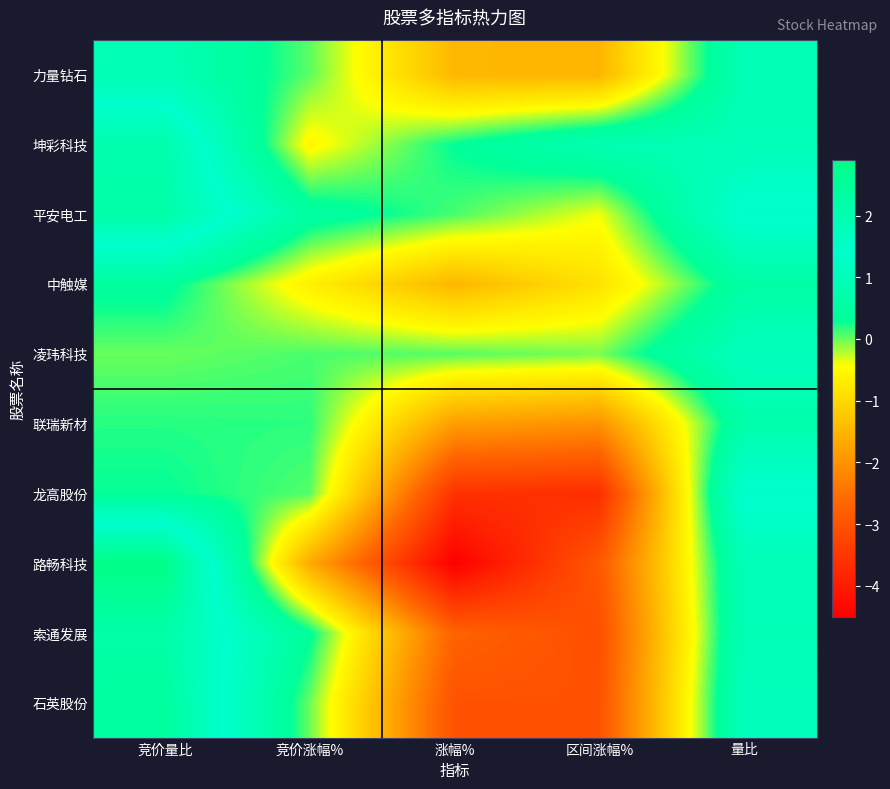

At which category is the sum across all series the highest?

竞价量比